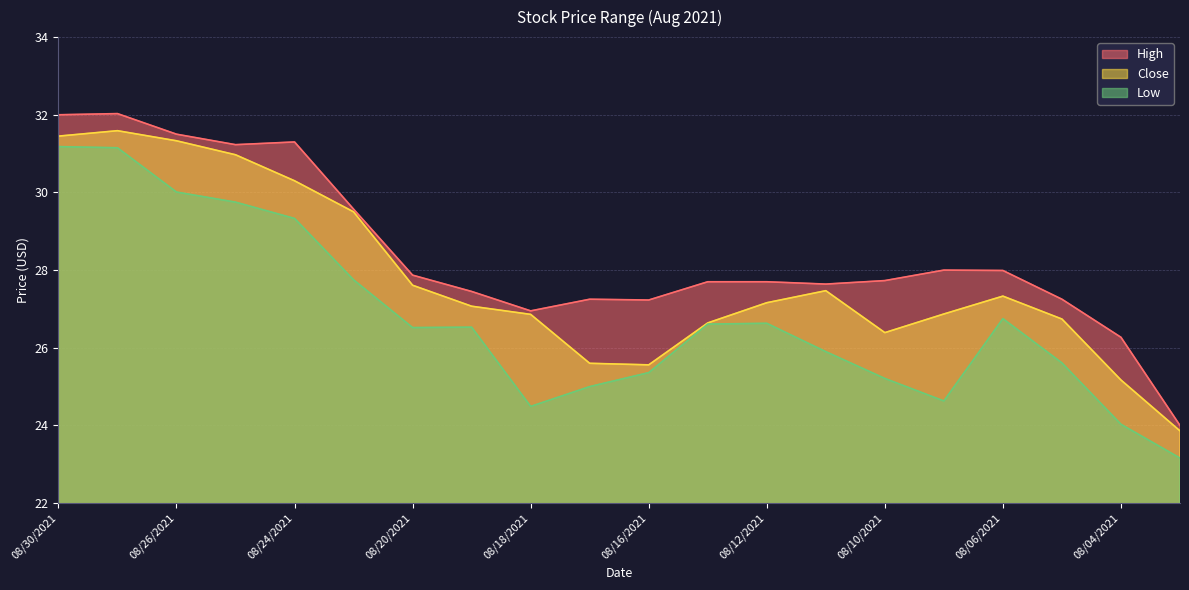

Is it true that Close equals 25.6 at 08/16/2021?

True